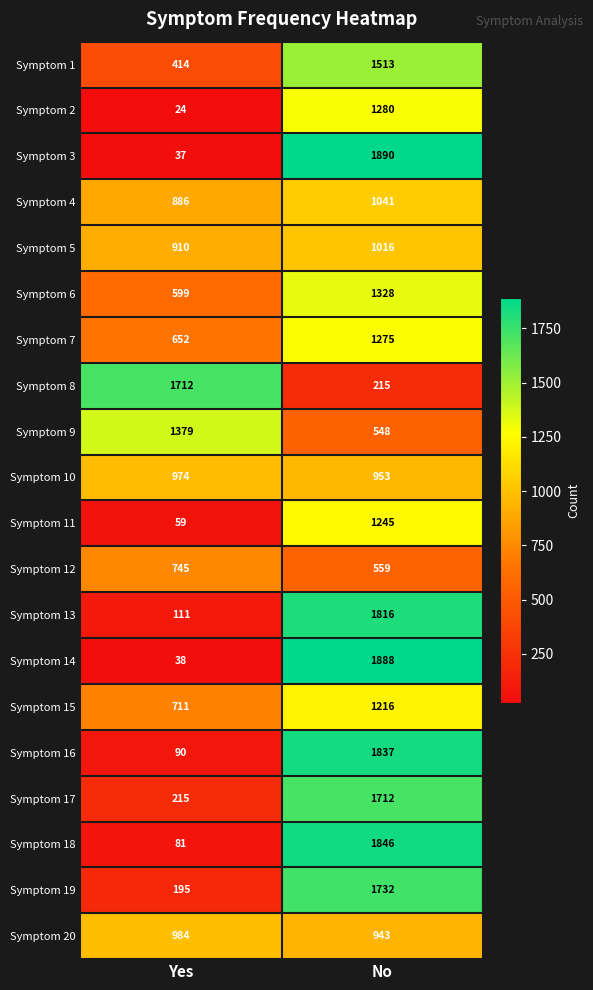

True or false: Symptom 1 has a value of 778 at No.

False